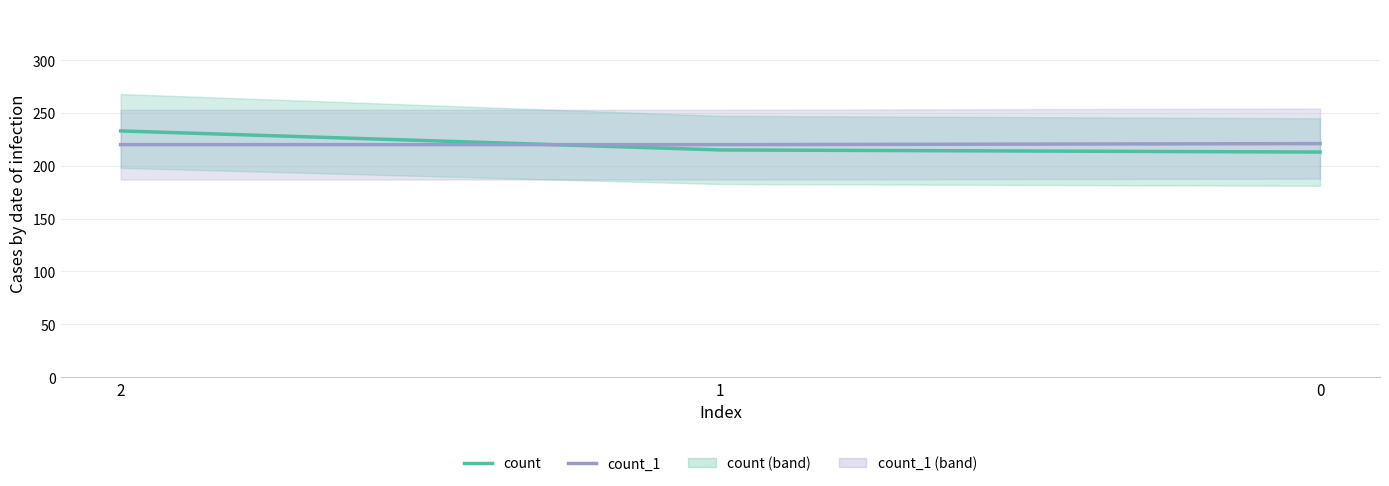

Reading left to right, transcribe all the data shown in this chart.

count: 233	215	213
count_1: 220	220	221